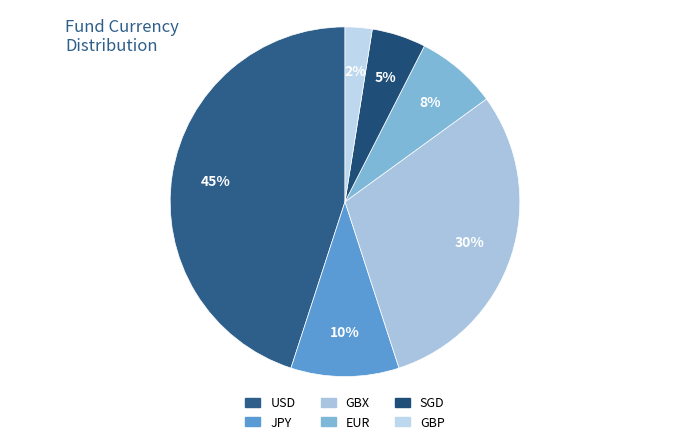

Which category has the smallest portion of the pie?

GBP